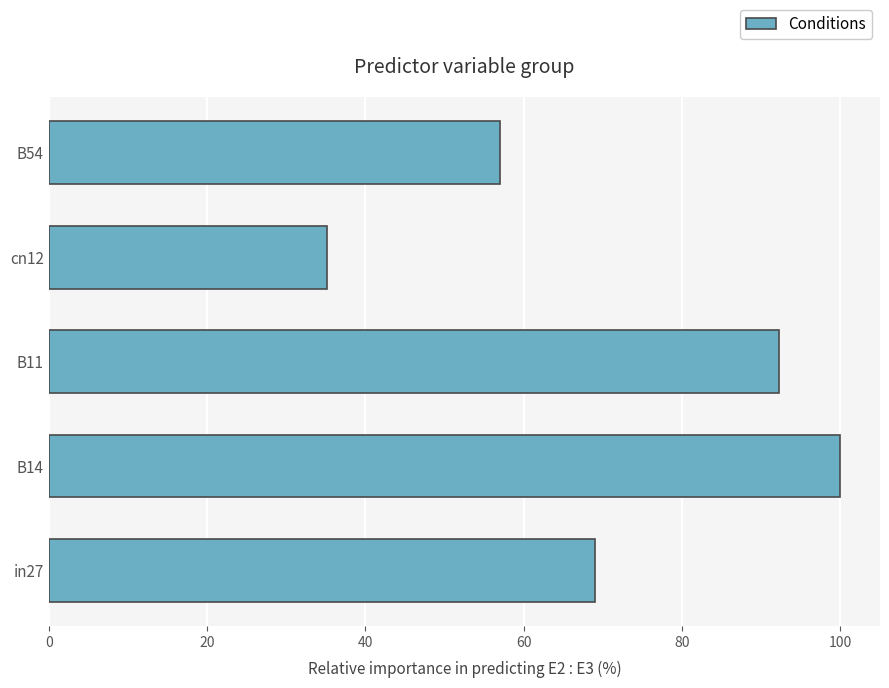

How many bars are there in total?

5